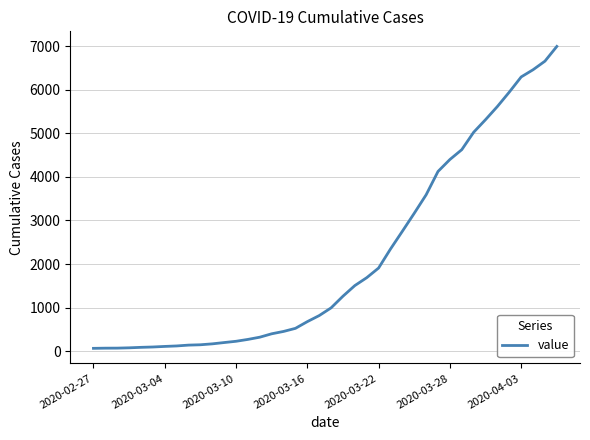

What is the difference between the maximum and minimum values?

6931